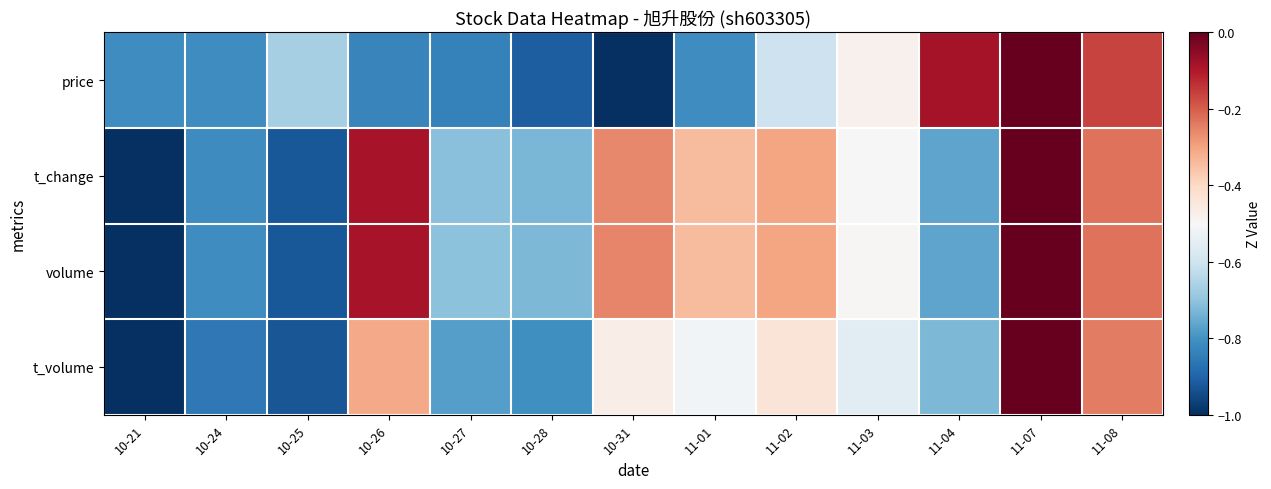

Reading left to right, transcribe all the data shown in this chart.

price: 10-21=-0.8	10-24=-0.8	10-25=-0.7	10-26=-0.8	10-27=-0.8	10-28=-0.9	10-31=-1.0	11-01=-0.8	11-02=-0.6	11-03=-0.5	11-04=-0.1	11-07=0.0	11-08=-0.2
t_change: 10-21=-1.0	10-24=-0.8	10-25=-0.9	10-26=-0.1	10-27=-0.7	10-28=-0.7	10-31=-0.3	11-01=-0.3	11-02=-0.3	11-03=-0.5	11-04=-0.8	11-07=0.0	11-08=-0.2
volume: 10-21=-1.0	10-24=-0.8	10-25=-0.9	10-26=-0.1	10-27=-0.7	10-28=-0.7	10-31=-0.3	11-01=-0.3	11-02=-0.3	11-03=-0.5	11-04=-0.8	11-07=0.0	11-08=-0.2
t_volume: 10-21=-1.0	10-24=-0.9	10-25=-0.9	10-26=-0.3	10-27=-0.8	10-28=-0.8	10-31=-0.5	11-01=-0.5	11-02=-0.4	11-03=-0.6	11-04=-0.7	11-07=0.0	11-08=-0.2